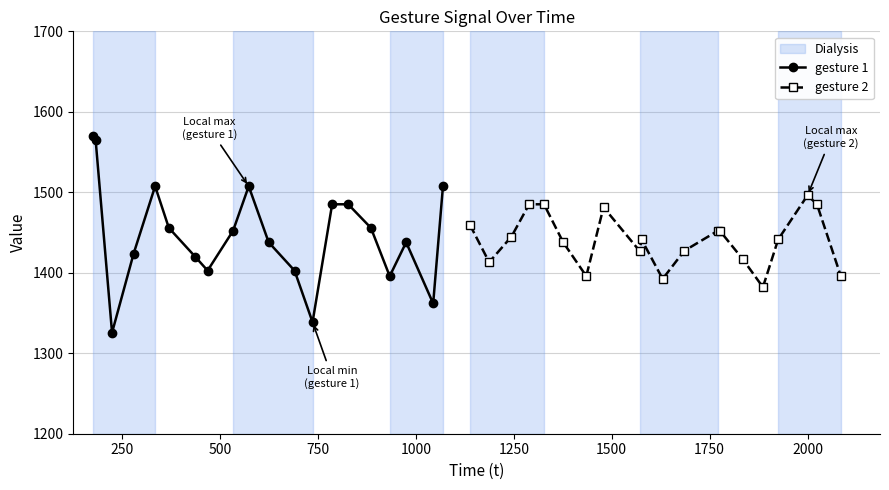

How many categories are shown in the chart?

20